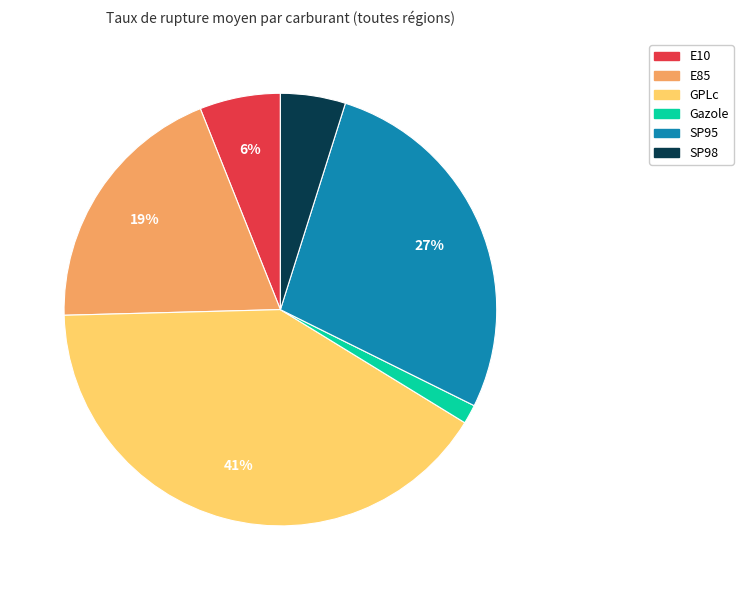

To the nearest percent, what portion does E85 represent?

19%